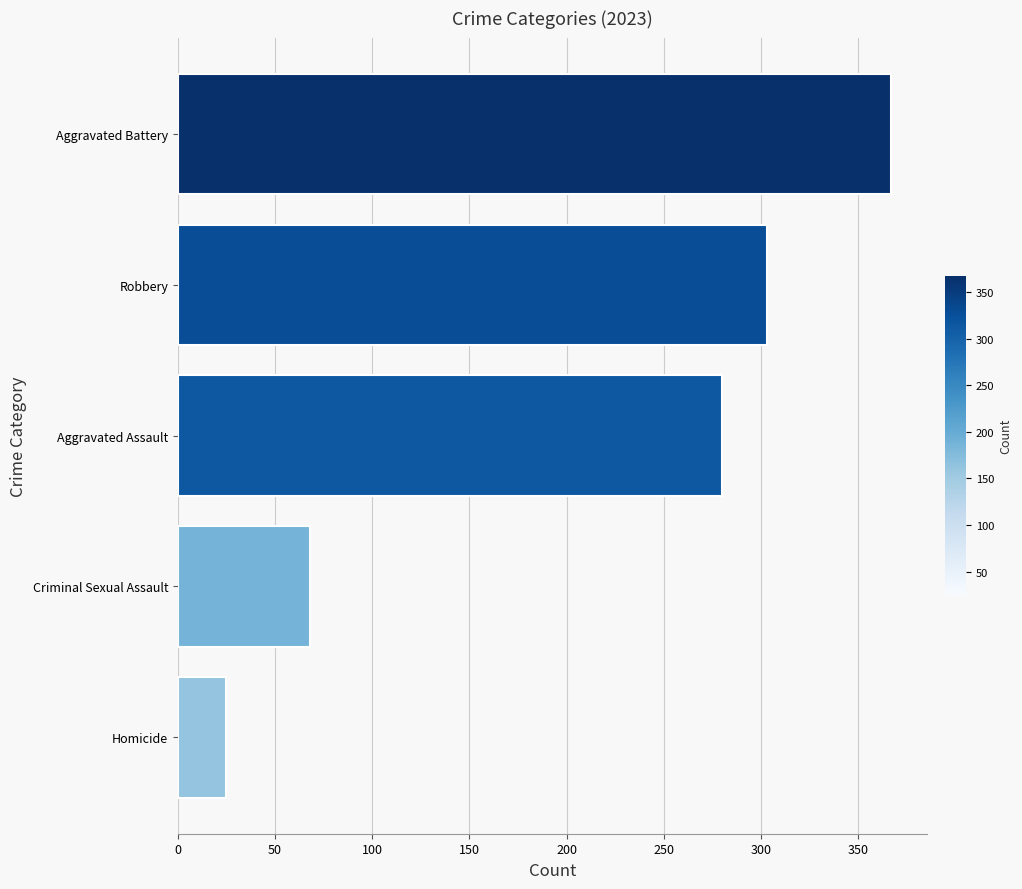

Count the number of data series in this chart.

1